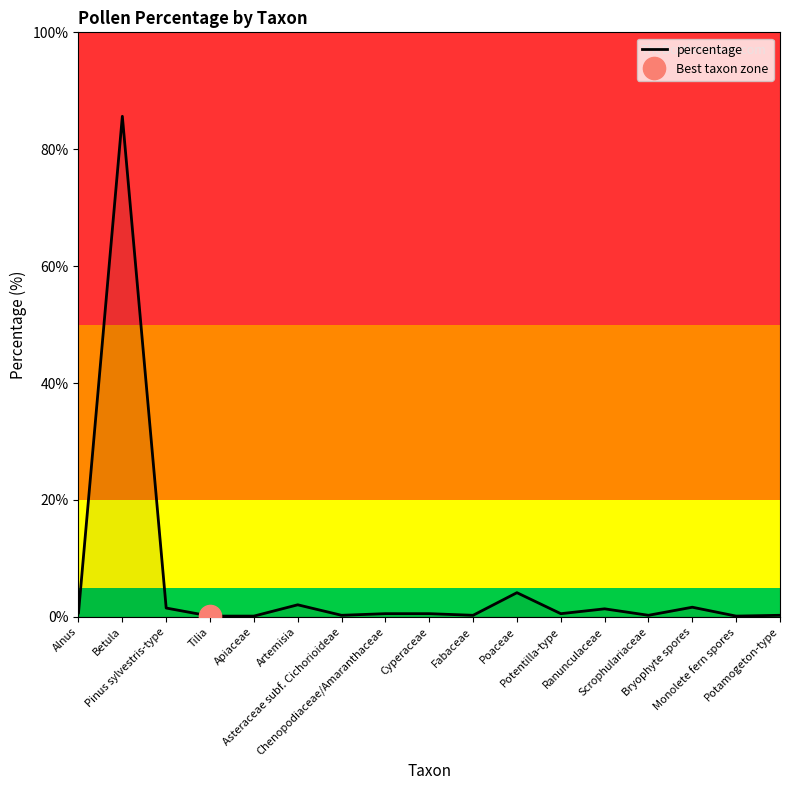

Does the chart display data point markers on the line(s)?

No